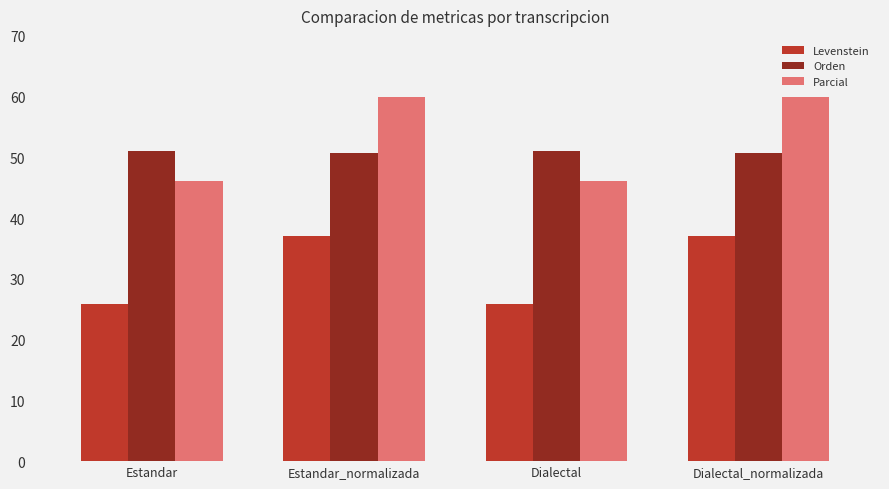

Is it true that Orden equals 51.1 at Dialectal?

True